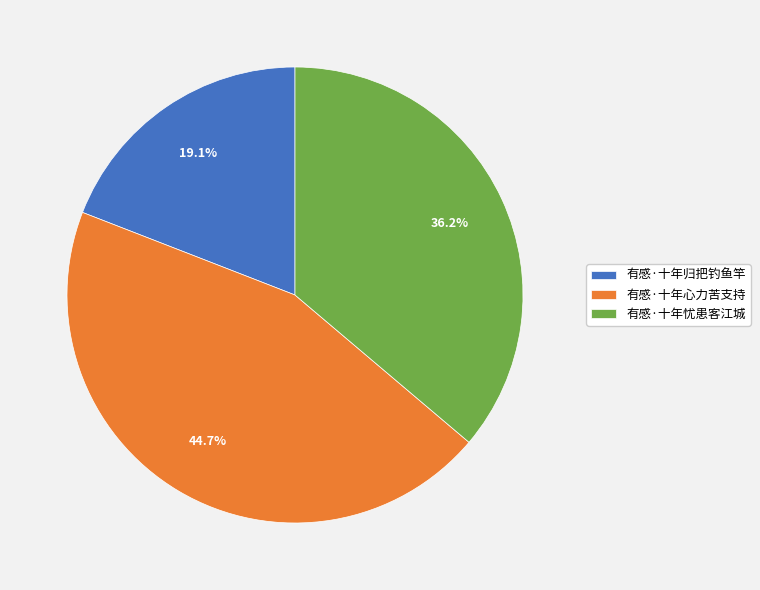

Is there a majority slice in this chart?

No